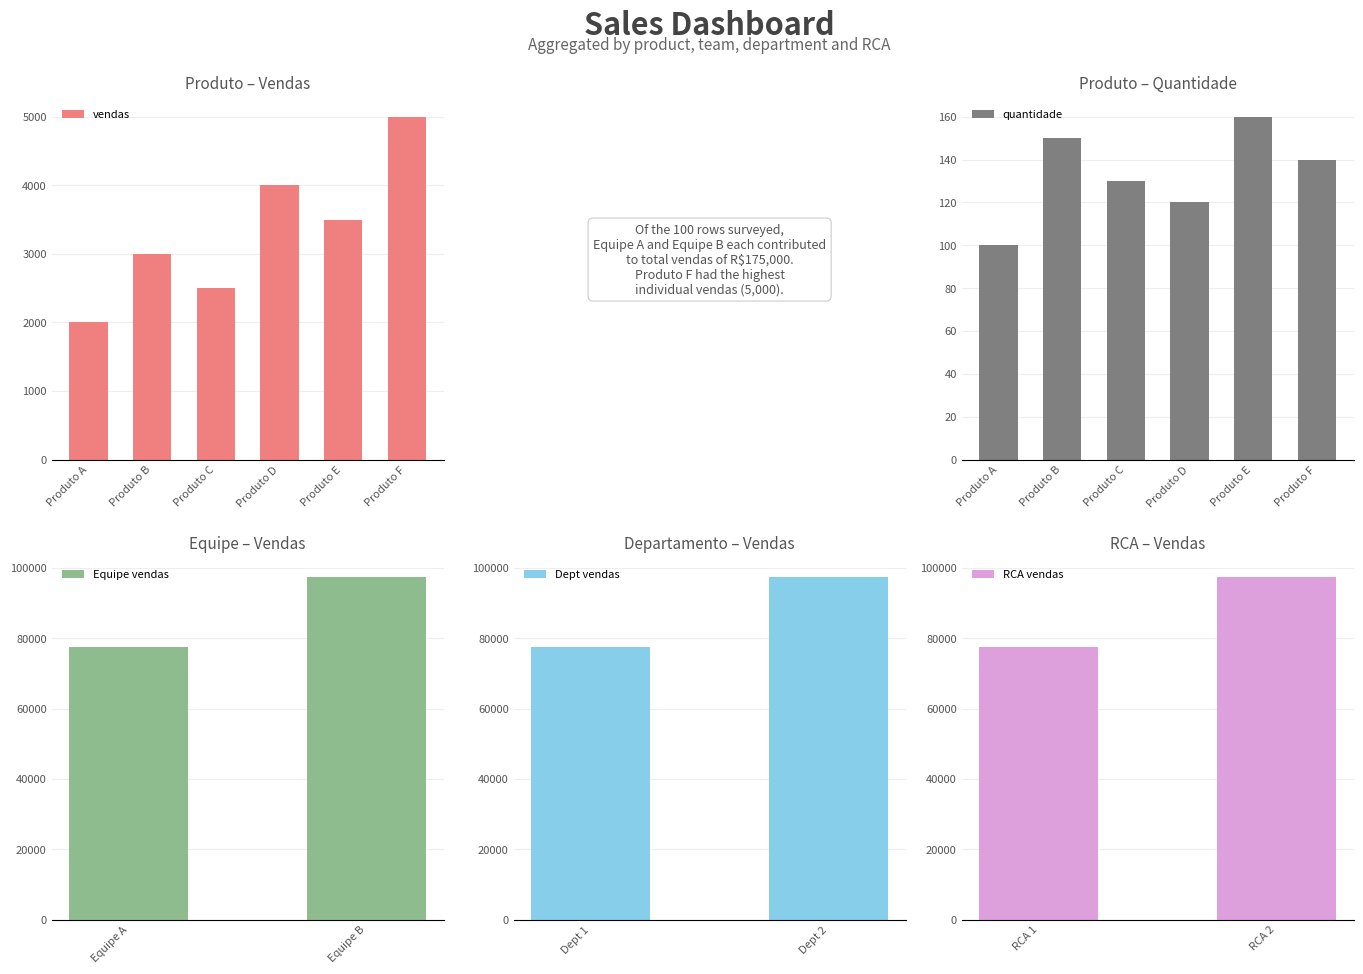

At which category is the sum across all series the highest?

Produto F